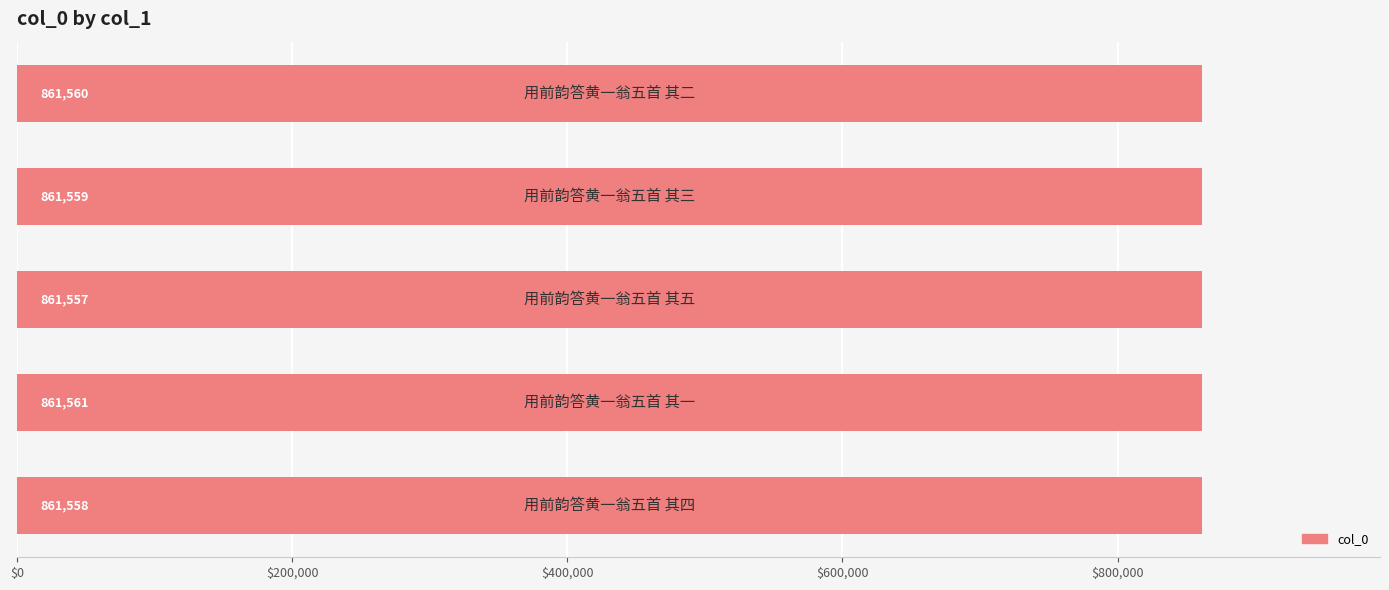

What is the average value?

861559